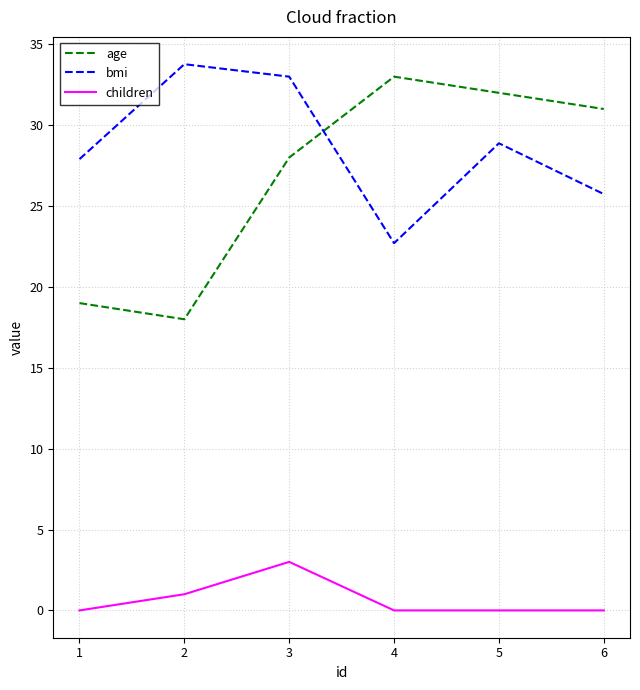

Which series has the largest total across all categories?

bmi